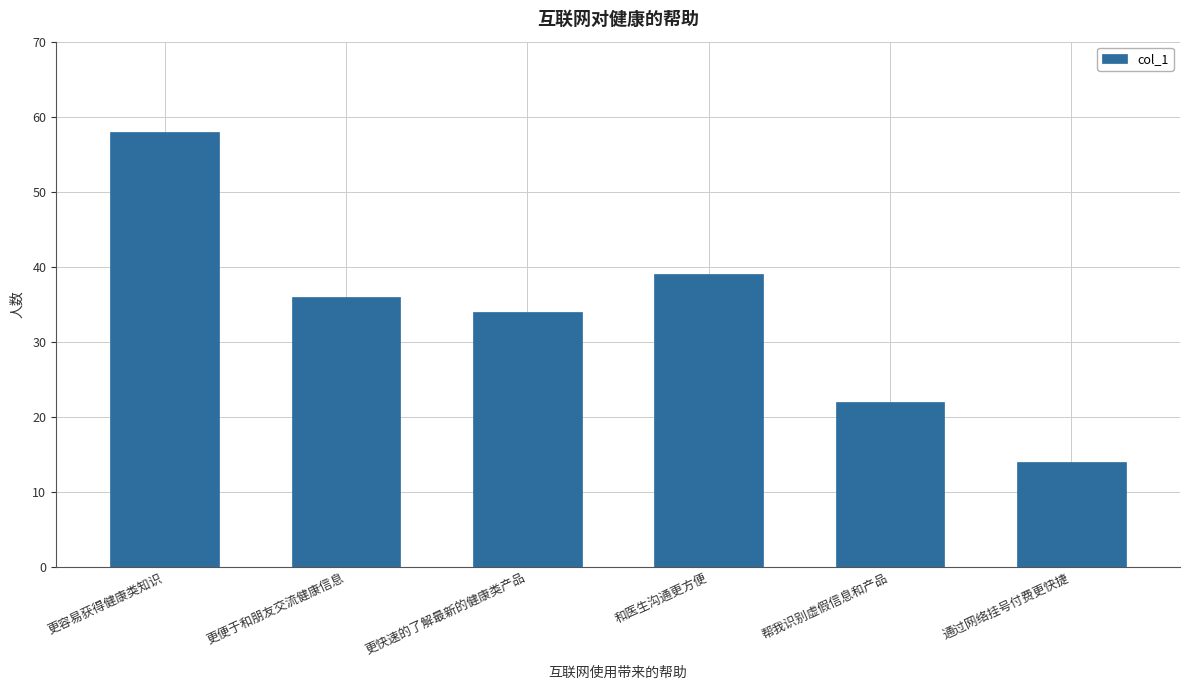

Reading left to right, extract all data points from this chart.

58	36	34	39	22	14